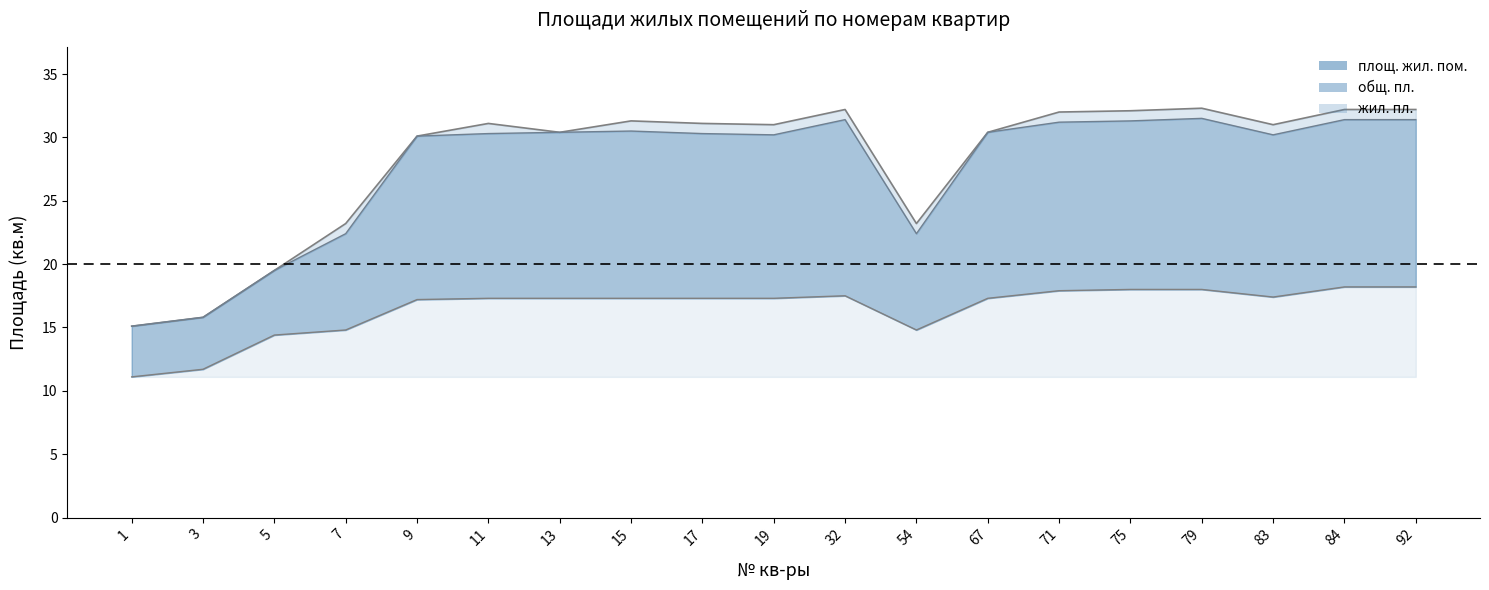

At 54, list the series in order from smallest to largest.

жил. пл., общ. пл., площ. жил. пом.